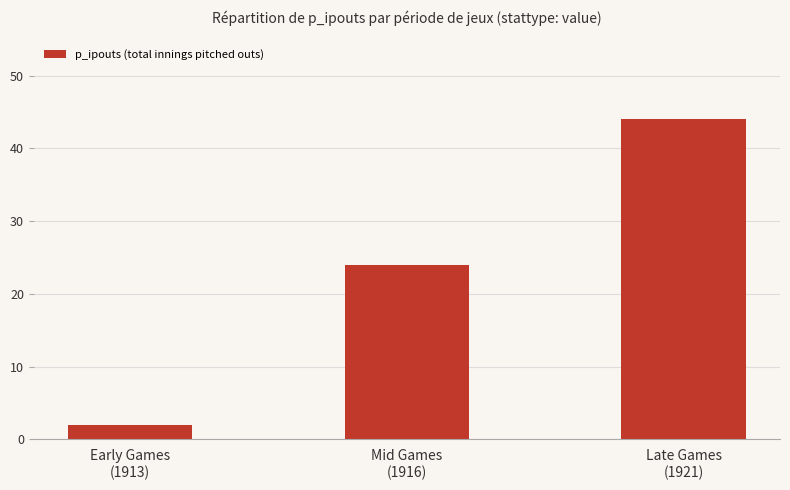

Reading left to right, transcribe all the data shown in this chart.

2	24	44